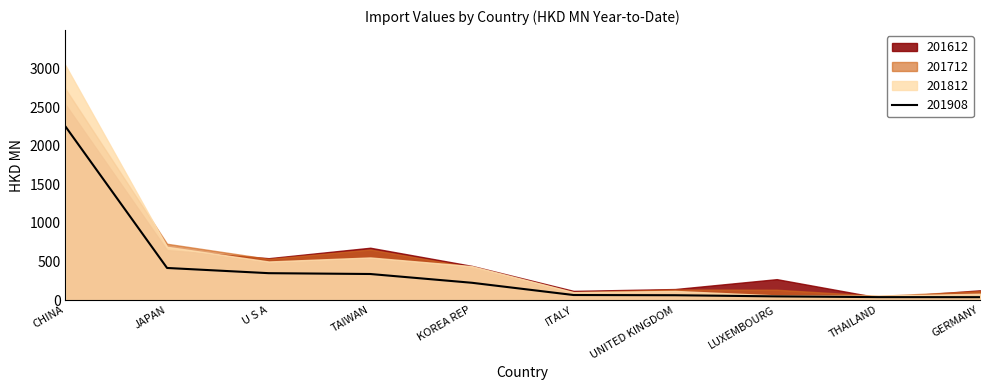

What is the sum of the 201908 values at THAILAND and CHINA?

2289.0